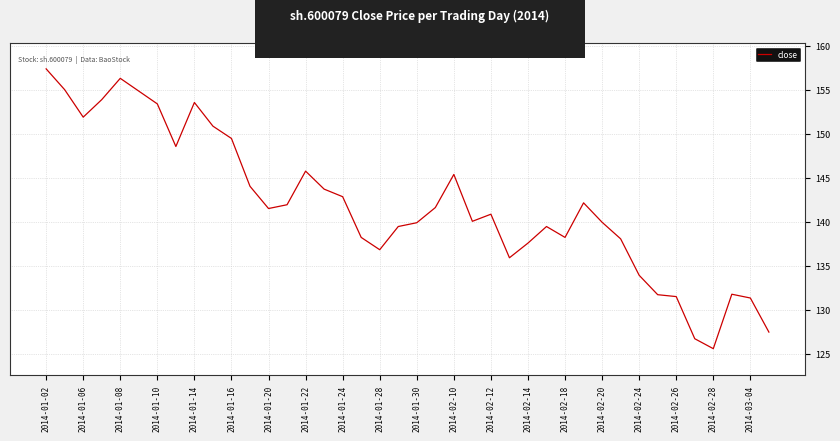

True or false: there are more than 0 points higher than both neighbors.

True